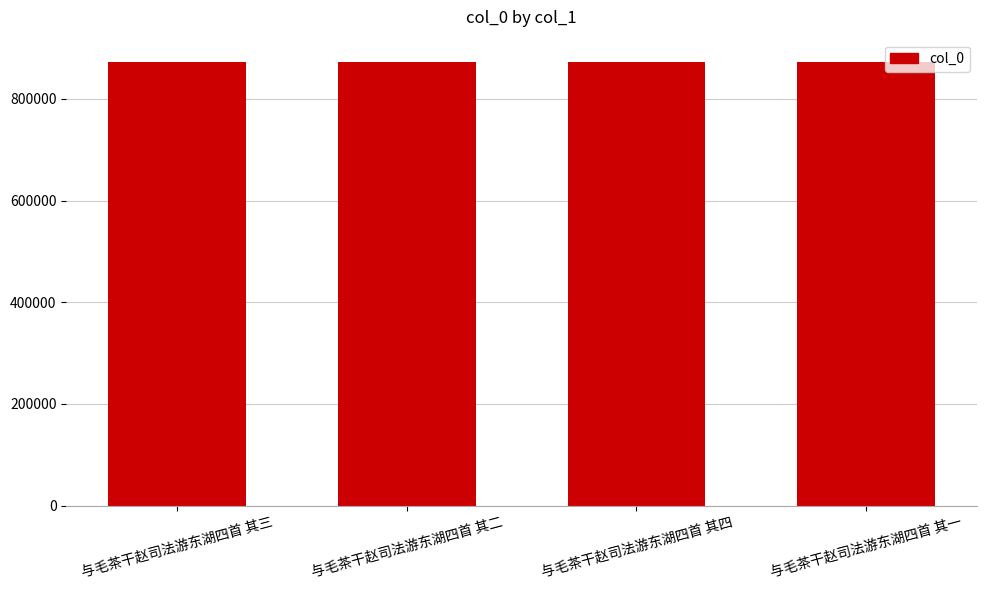

The chart shows a value of 873022 at 与毛茶干赵司法游东湖四首 其二. True or false?

True